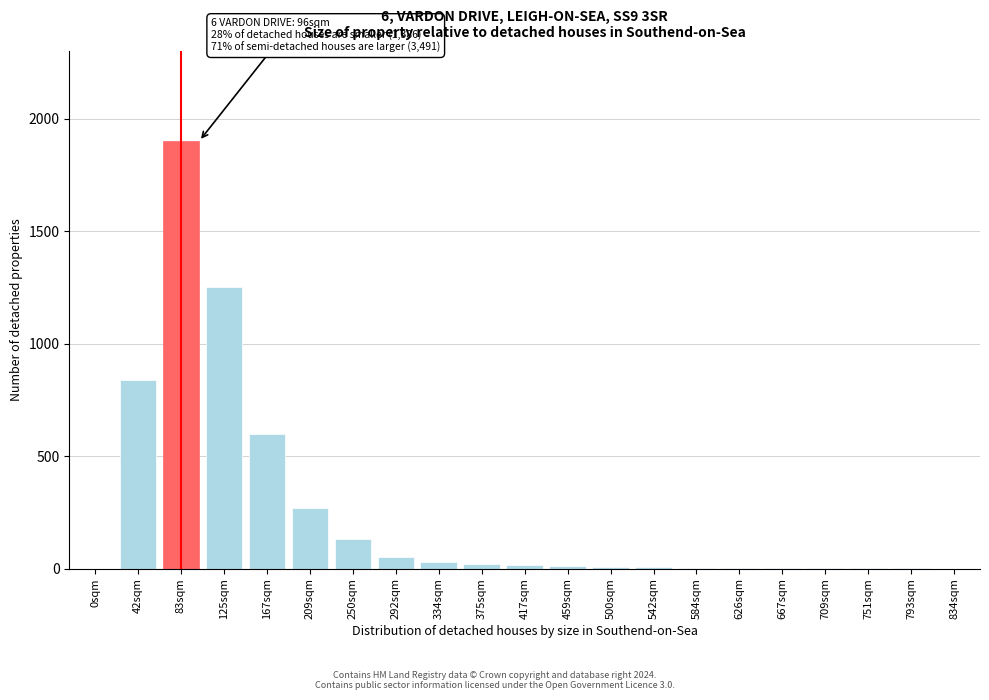

The value at 42sqm is 840. True or false?

True